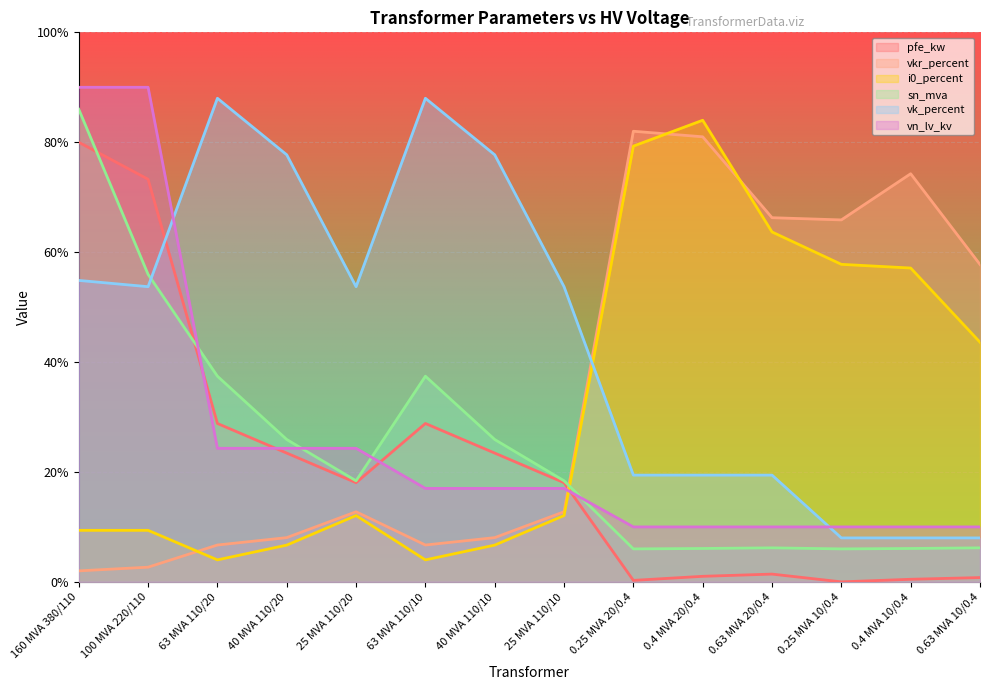

Which series has the largest total across all categories?

vk_percent